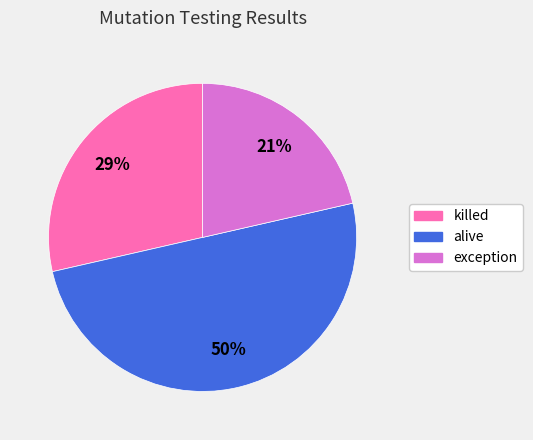

The exception slice represents 21% of the pie. True or false?

True